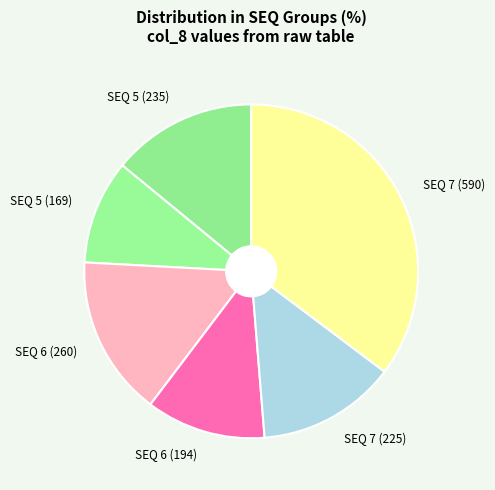

How many slices are in this pie chart?

6